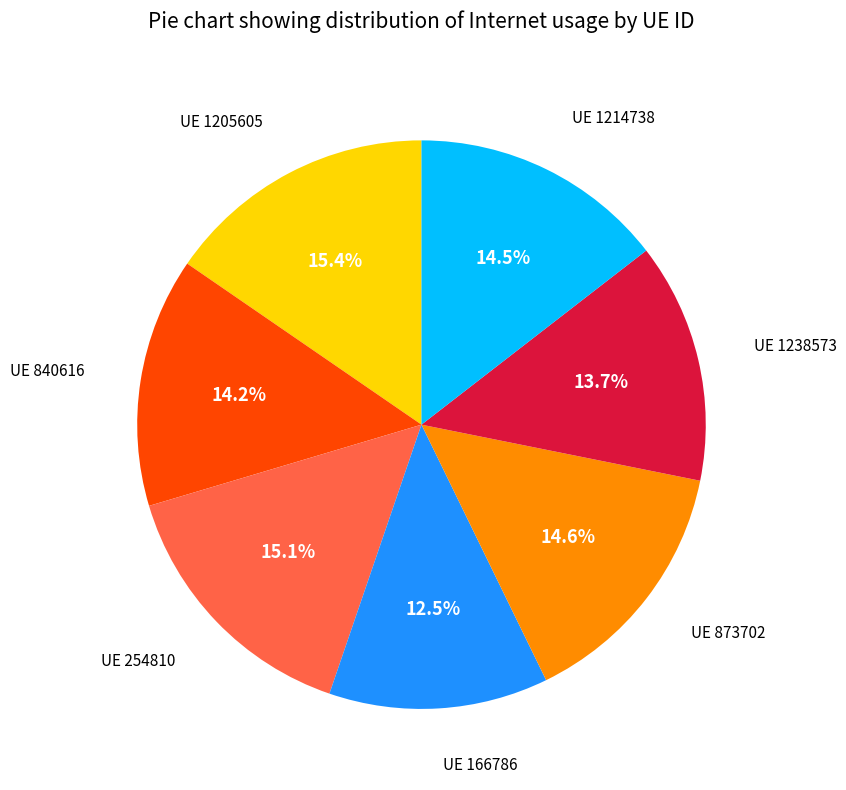

Is there any slice that represents more than half of the pie?

No